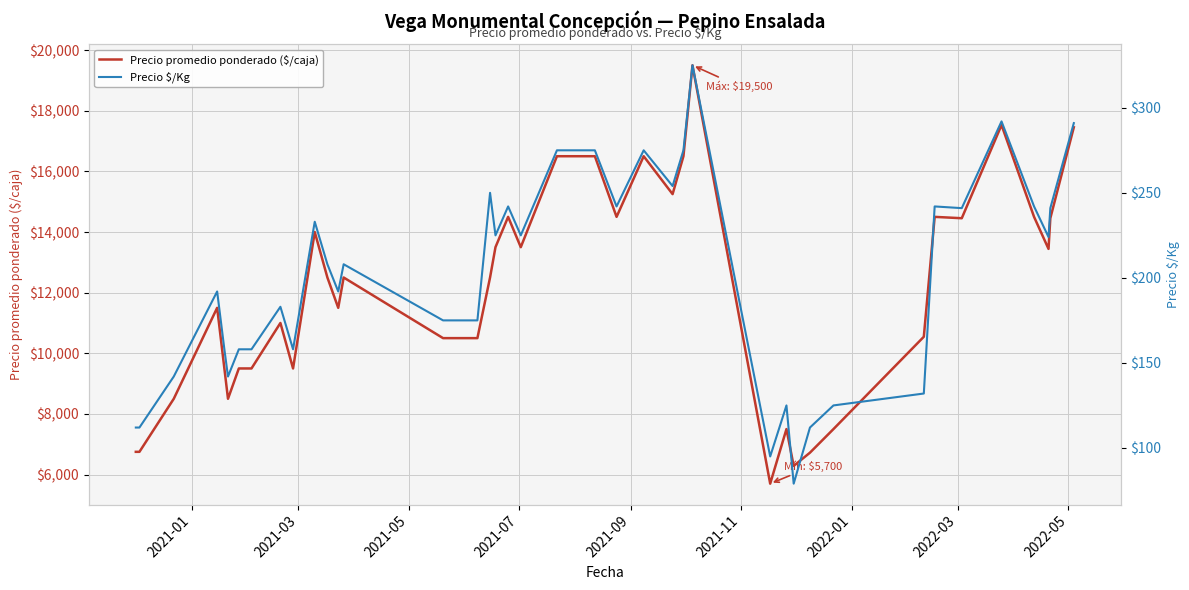

What is the highest value of the Precio promedio ponderado ($/caja) series?

19500